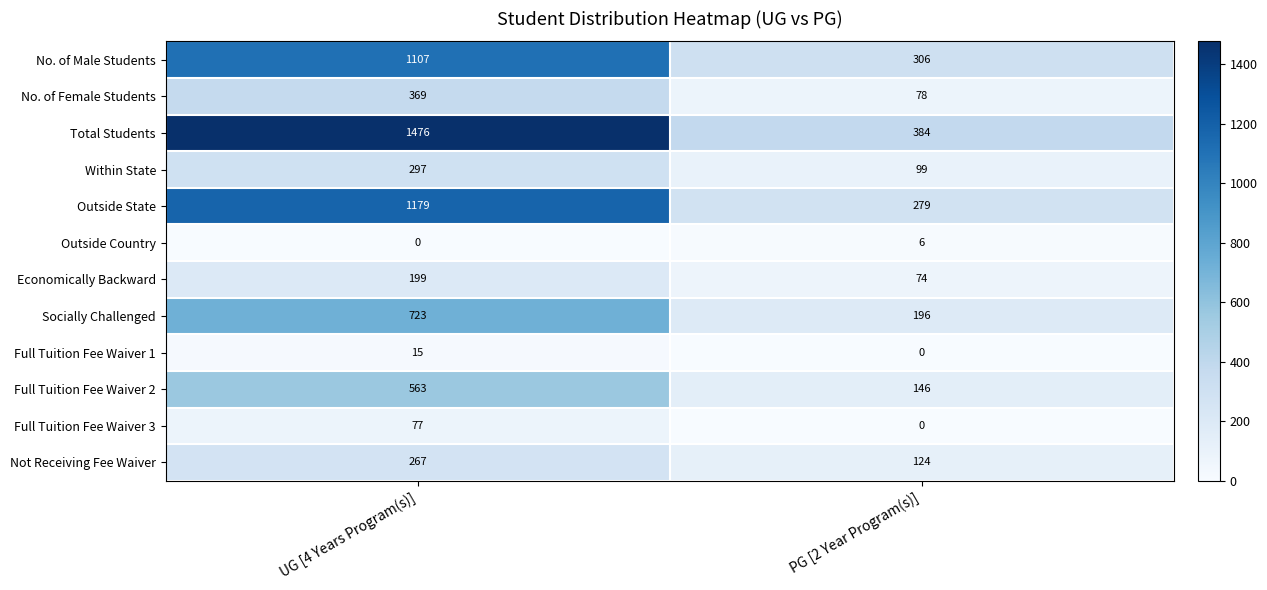

Reading right to left, list all the values displayed in this chart.

No. of Male Students: PG [2 Year Program(s)]=306	UG [4 Years Program(s)]=1107
No. of Female Students: PG [2 Year Program(s)]=78	UG [4 Years Program(s)]=369
Total Students: PG [2 Year Program(s)]=384	UG [4 Years Program(s)]=1476
Within State: PG [2 Year Program(s)]=99	UG [4 Years Program(s)]=297
Outside State: PG [2 Year Program(s)]=279	UG [4 Years Program(s)]=1179
Outside Country: PG [2 Year Program(s)]=6	UG [4 Years Program(s)]=0
Economically Backward: PG [2 Year Program(s)]=74	UG [4 Years Program(s)]=199
Socially Challenged: PG [2 Year Program(s)]=196	UG [4 Years Program(s)]=723
Full Tuition Fee Waiver 1: PG [2 Year Program(s)]=0	UG [4 Years Program(s)]=15
Full Tuition Fee Waiver 2: PG [2 Year Program(s)]=146	UG [4 Years Program(s)]=563
Full Tuition Fee Waiver 3: PG [2 Year Program(s)]=0	UG [4 Years Program(s)]=77
Not Receiving Fee Waiver: PG [2 Year Program(s)]=124	UG [4 Years Program(s)]=267